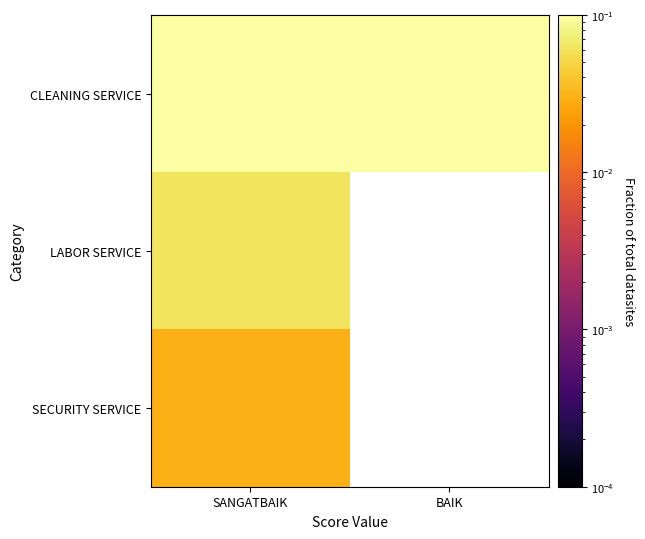

At how many categories does at least one series exceed 0?

2